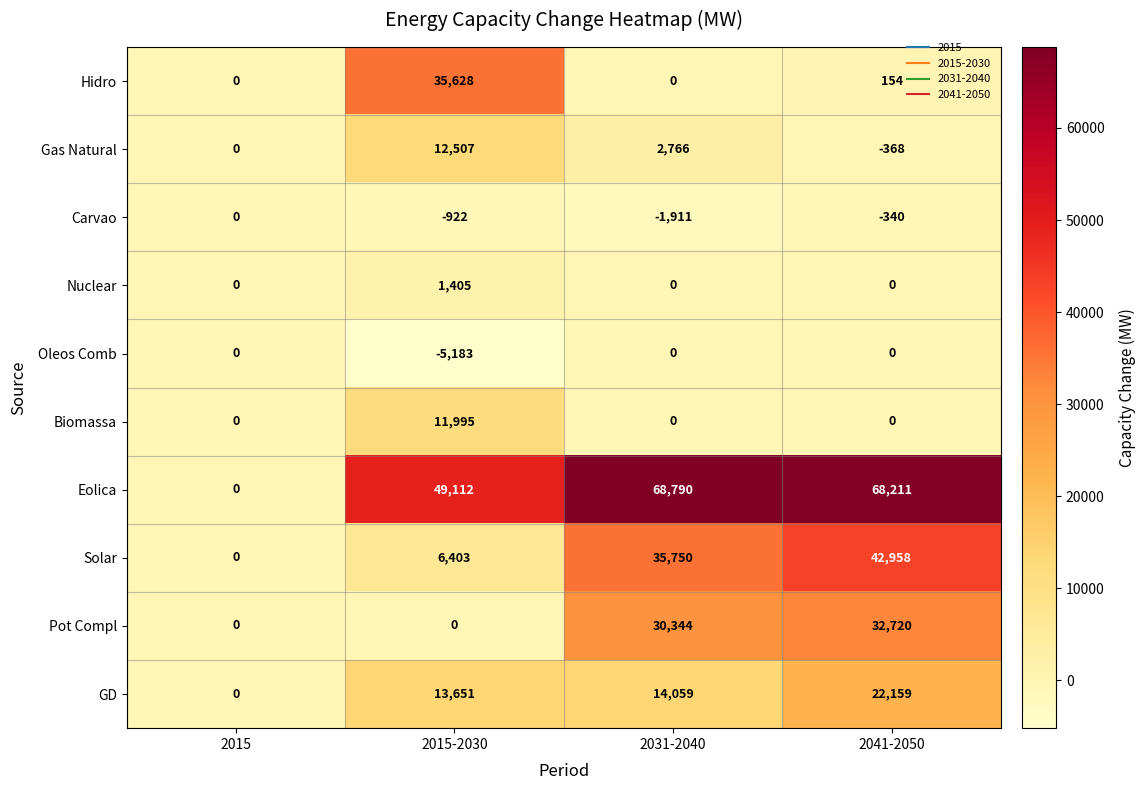

At how many categories does at least one series exceed 50965?

2